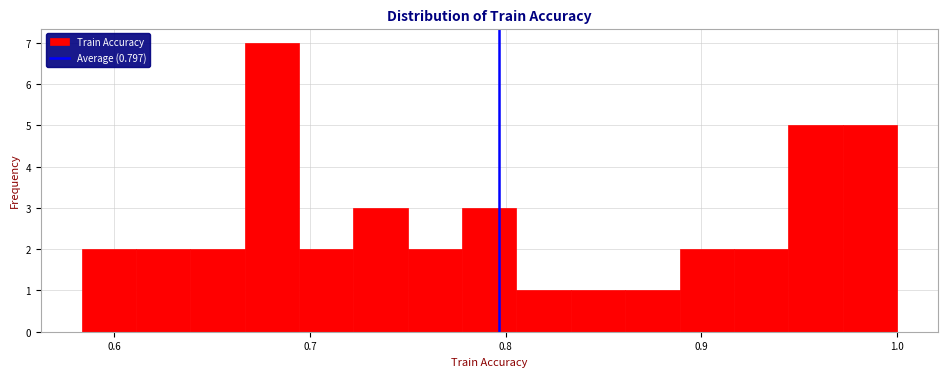

Read against the x-axis, roughly where is the centre of the tallest bar?

0.68